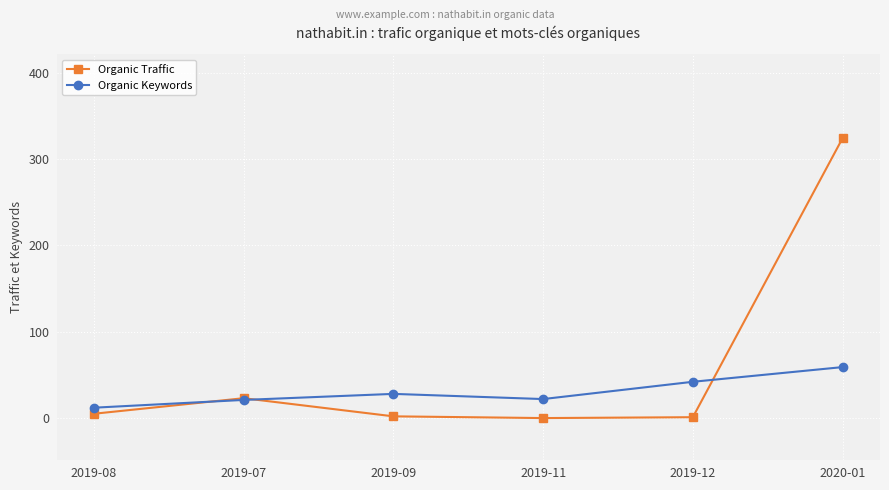

At which label is Organic Traffic closest to 162?

2019-07